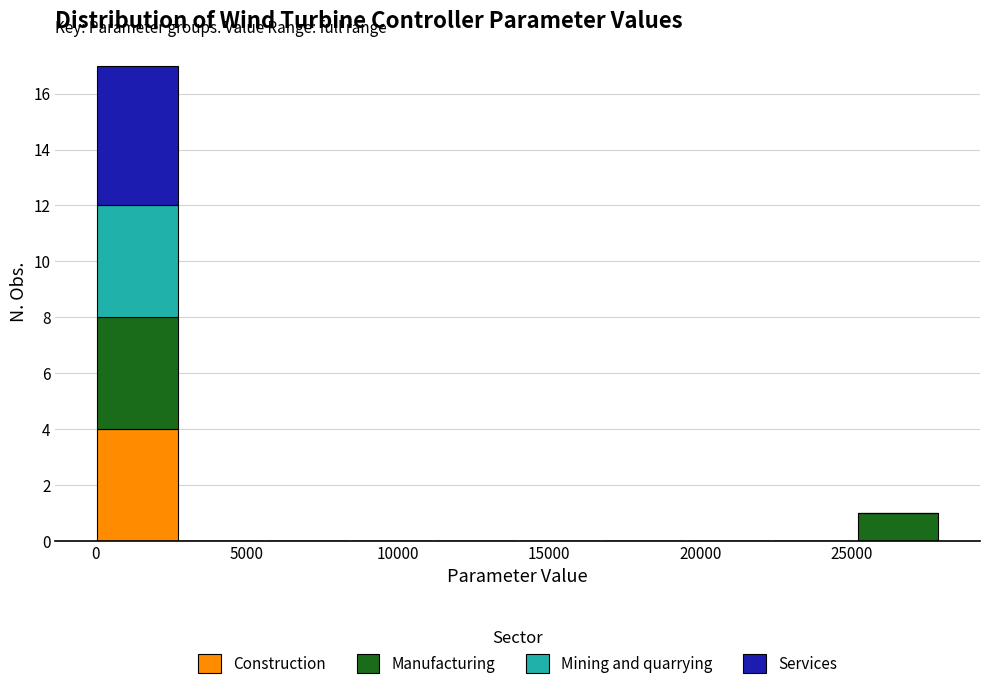

Reading left to right, list every stacked bar in this chart as the range it spans on the x-axis followed by its total height. Neither the bar edges nor the heights are printed on the chart, so give them approximately, as read against the axes.

0 to 3000: 17
3000 to 5500: 0
5500 to 8500: 0
8500 to 11000: 0
11000 to 14000: 0
14000 to 17000: 0
17000 to 19500: 0
19500 to 22500: 0
22500 to 25000: 0
25000 to 28000: 1